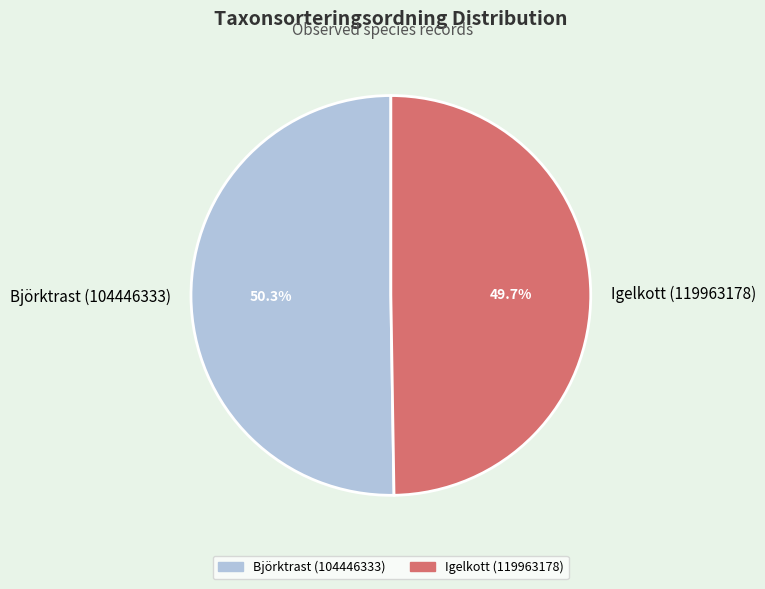

What percentage is the Igelkott (119963178) slice, to the nearest percent?

50%